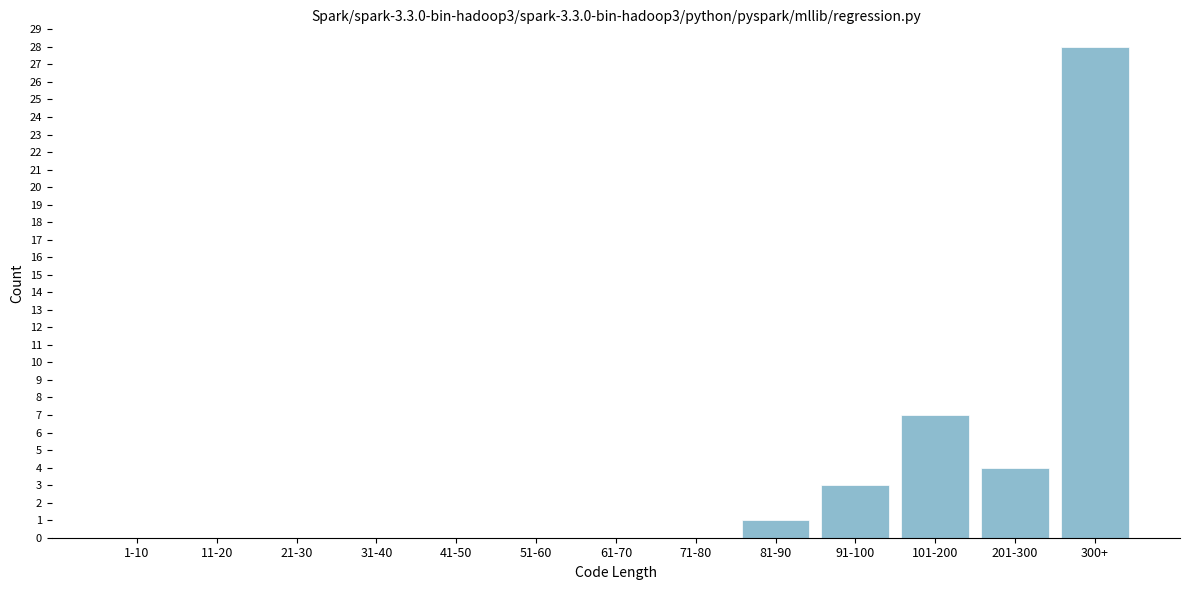

Reading left to right, transcribe all the data shown in this chart.

1-10=0	11-20=0	21-30=0	31-40=0	41-50=0	51-60=0	61-70=0	71-80=0	81-90=1	91-100=3	101-200=7	201-300=4	300+=28